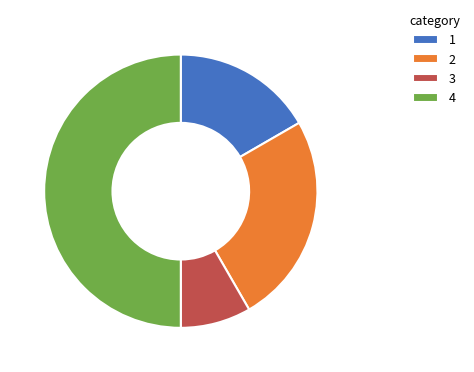

Which category has the smallest portion of the pie?

3